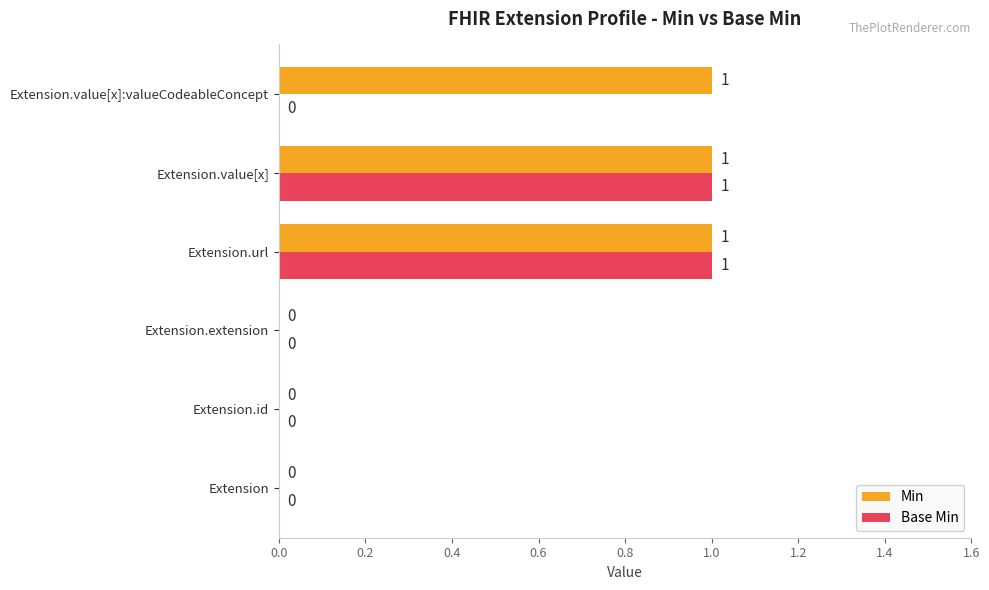

Which series changed the most between Extension and Extension.value[x]:valueCodeableConcept?

Min